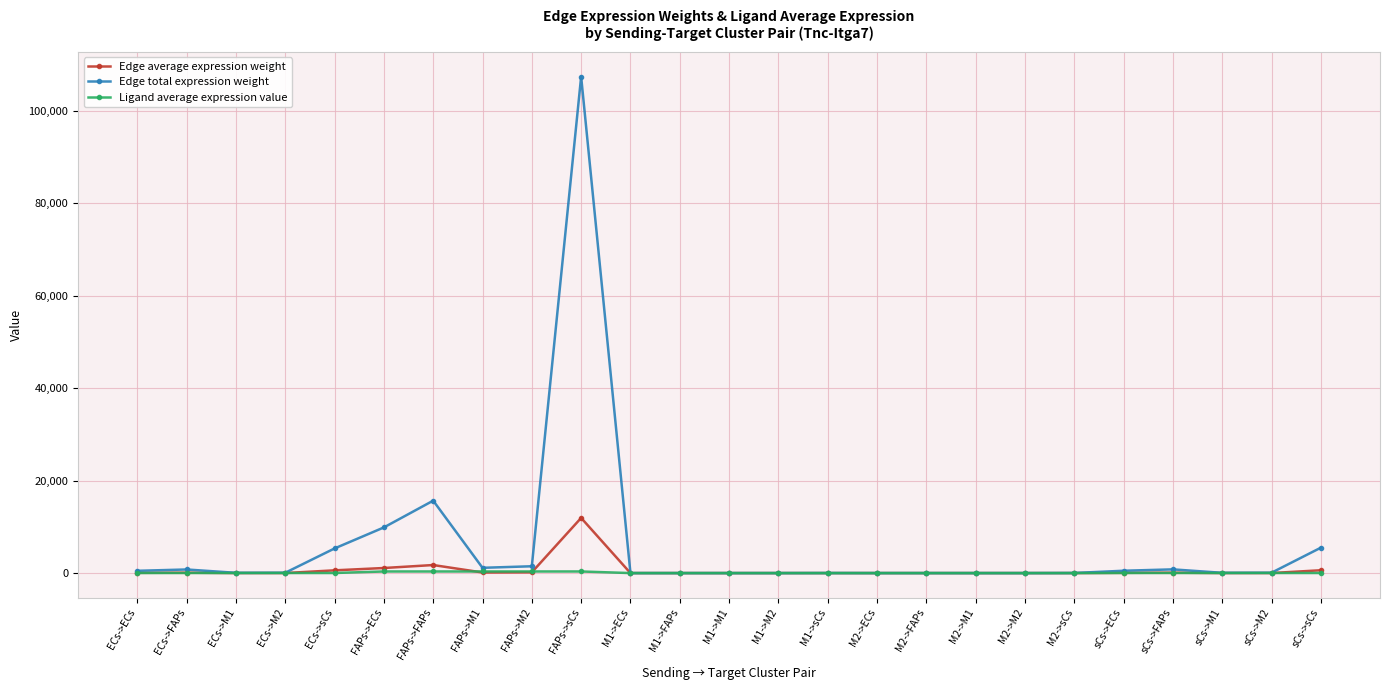

True or false: Edge average expression weight has more than 1 points higher than both neighbors.

True